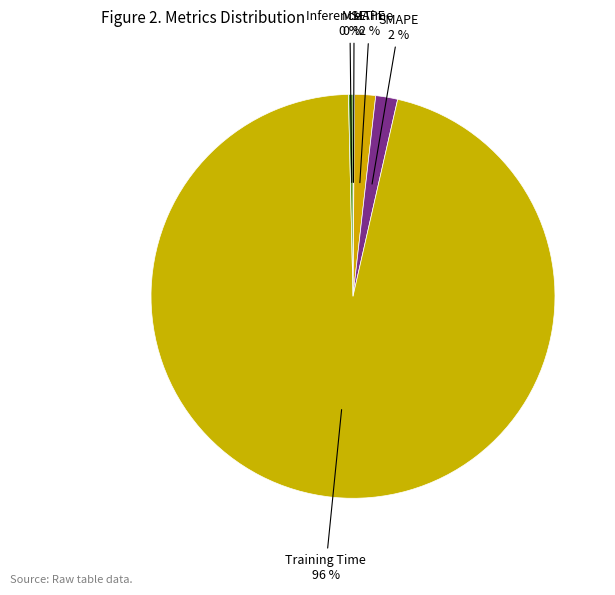

Combined, do MAPE and Inference Time account for over 50%?

No